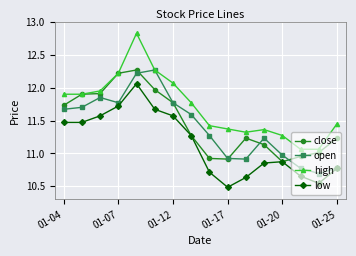

Which series has the largest total across all categories?

high